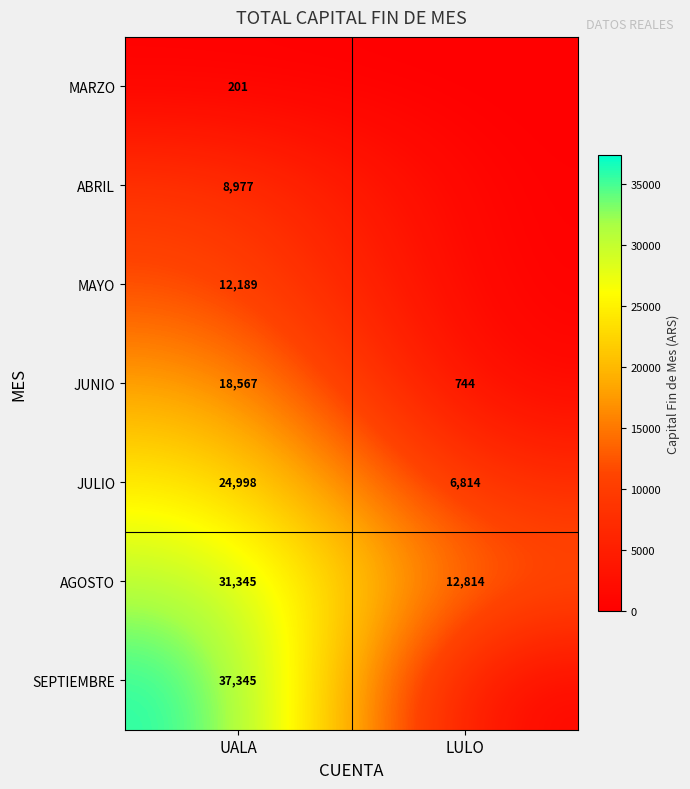

At which label does AGOSTO reach its minimum?

LULO